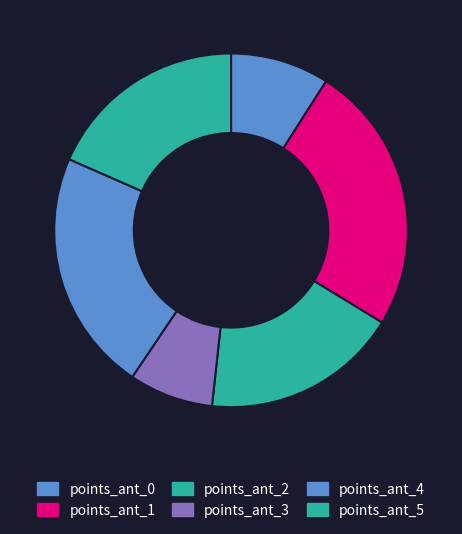

How many segments does this pie chart have?

6